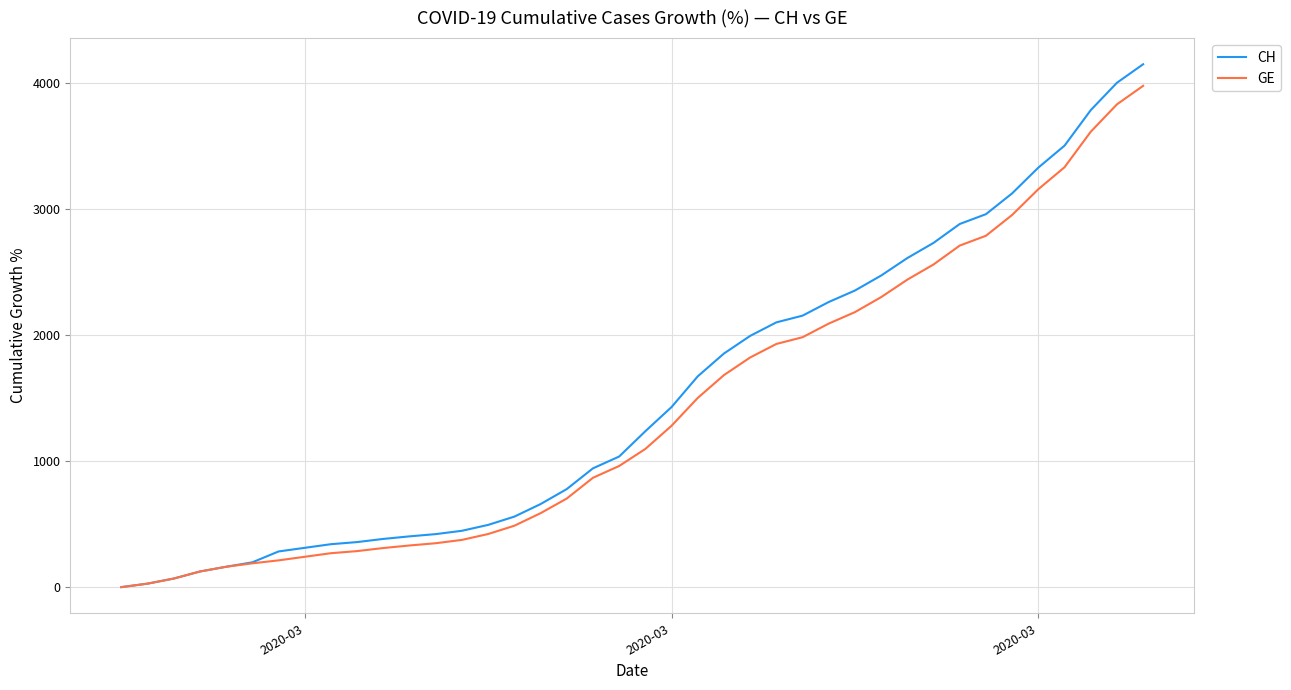

What is the greatest value displayed?

4146.9